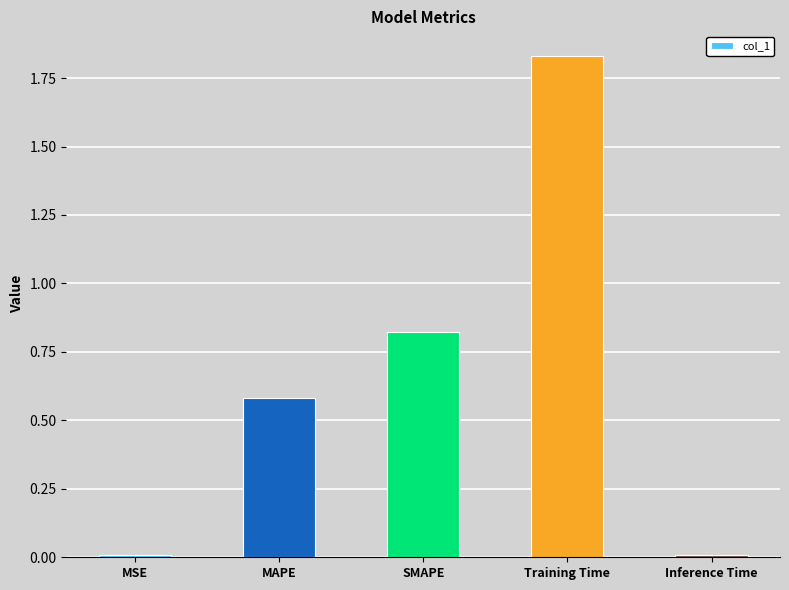

Count the number of categories in the chart.

5